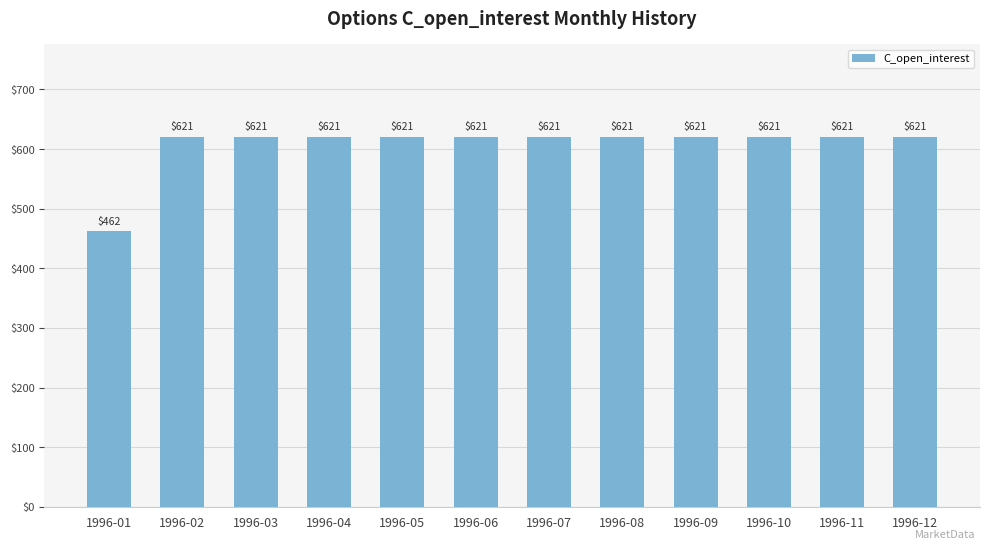

Reading left to right, transcribe all the data shown in this chart.

1996-01=462	1996-02=621	1996-03=621	1996-04=621	1996-05=621	1996-06=621	1996-07=621	1996-08=621	1996-09=621	1996-10=621	1996-11=621	1996-12=621